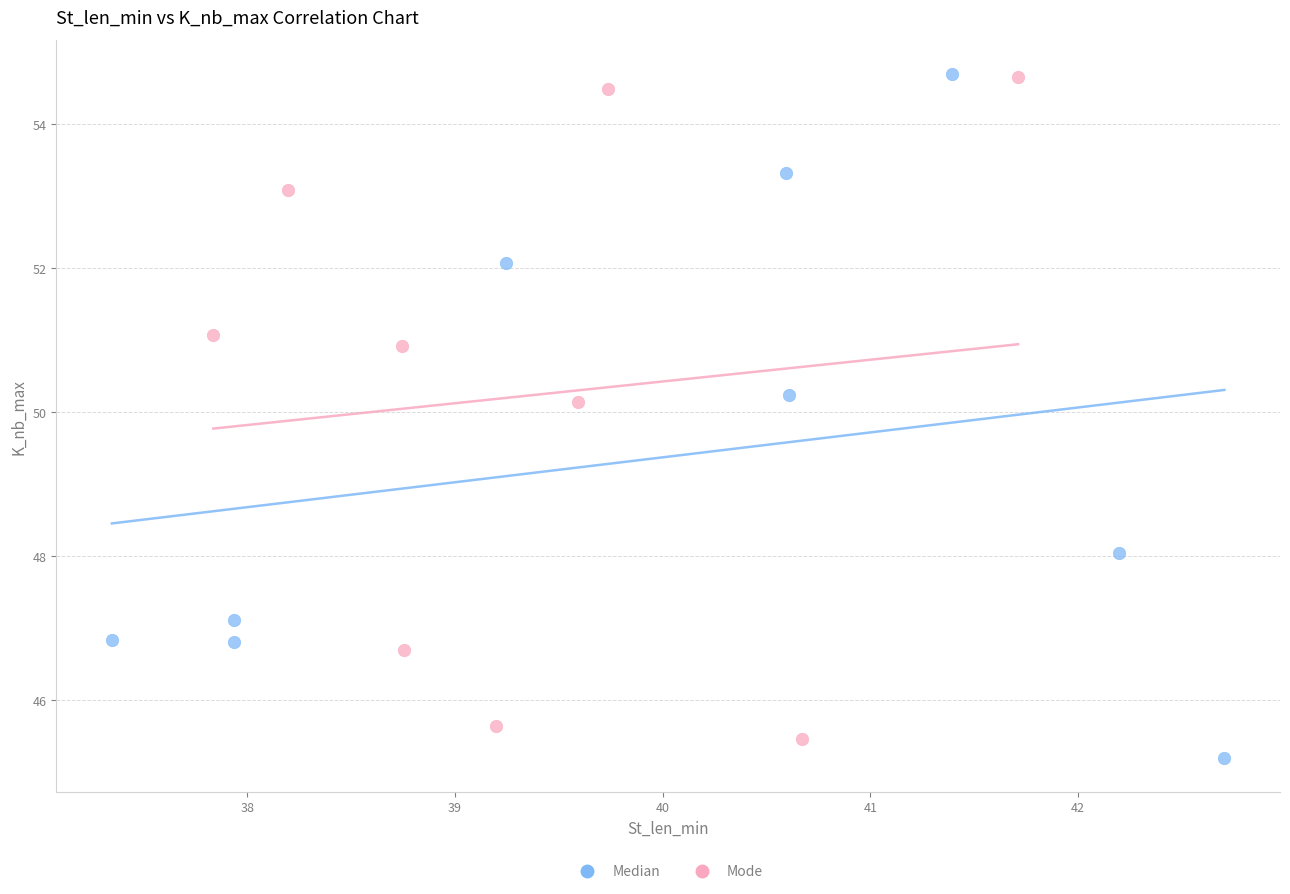

Which series has the widest spread of Y values?

Median